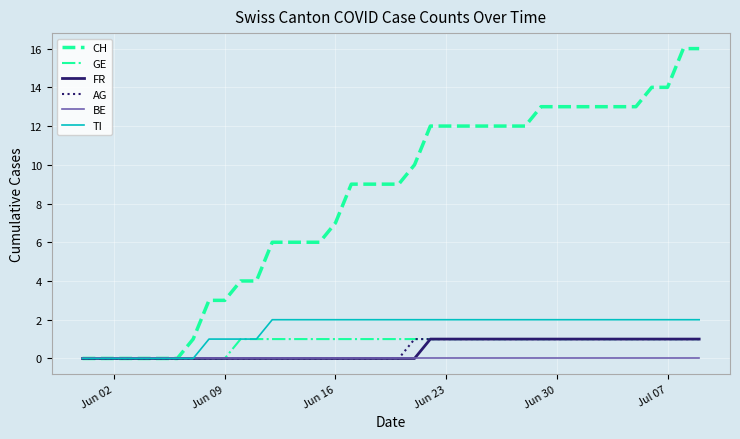

How many series are shown in this chart?

6